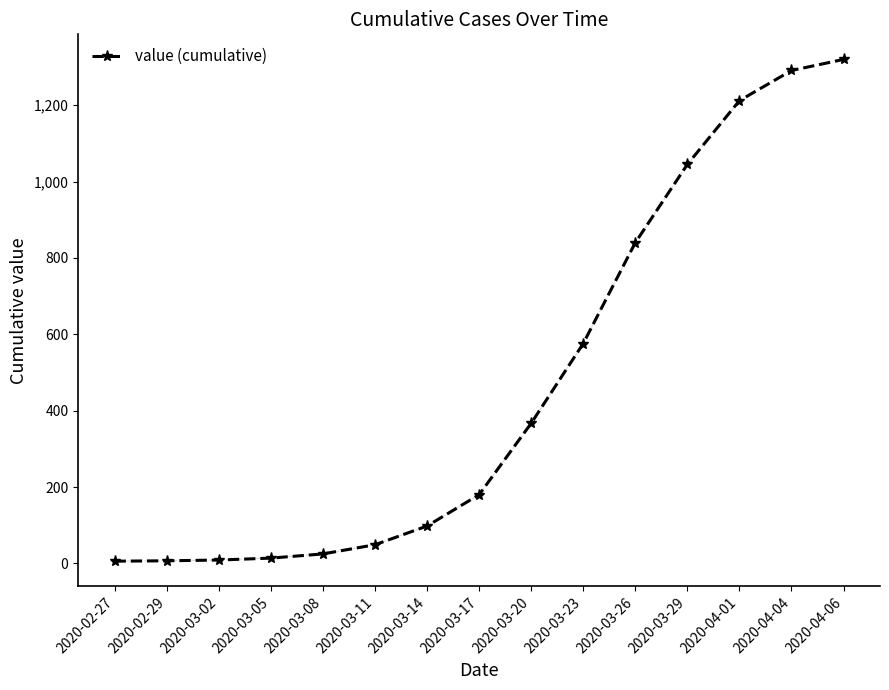

Count the number of data series in this chart.

1